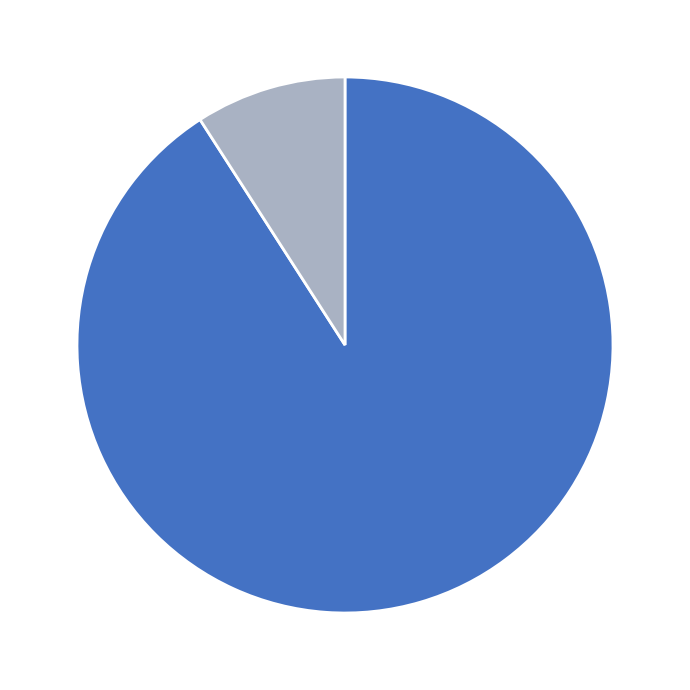

Is there any slice that represents more than half of the pie?

Yes